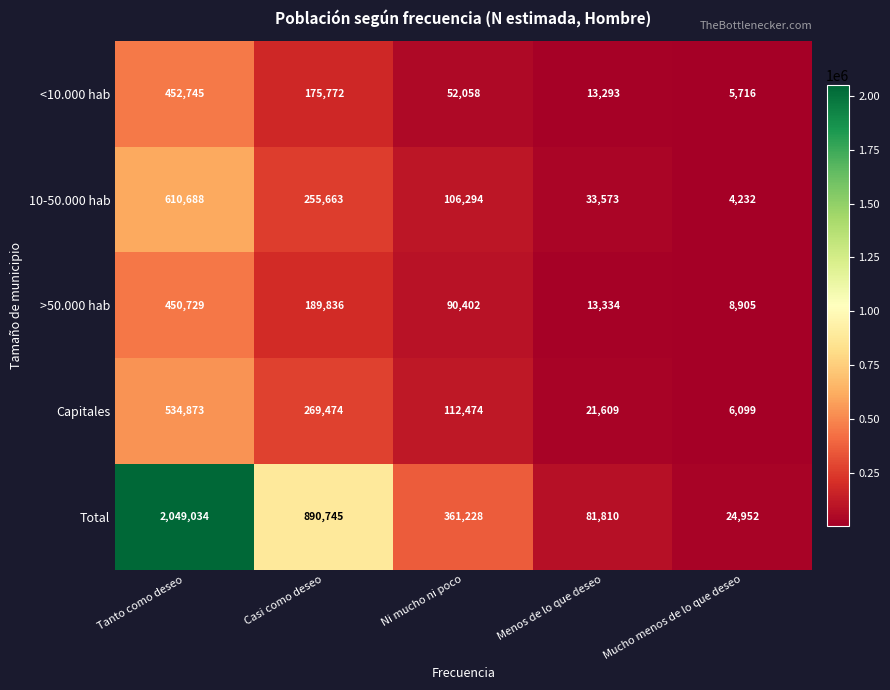

At Menos de lo que deseo, list the series in order from largest to smallest.

Total, 10-50.000 hab, Capitales, >50.000 hab, <10.000 hab